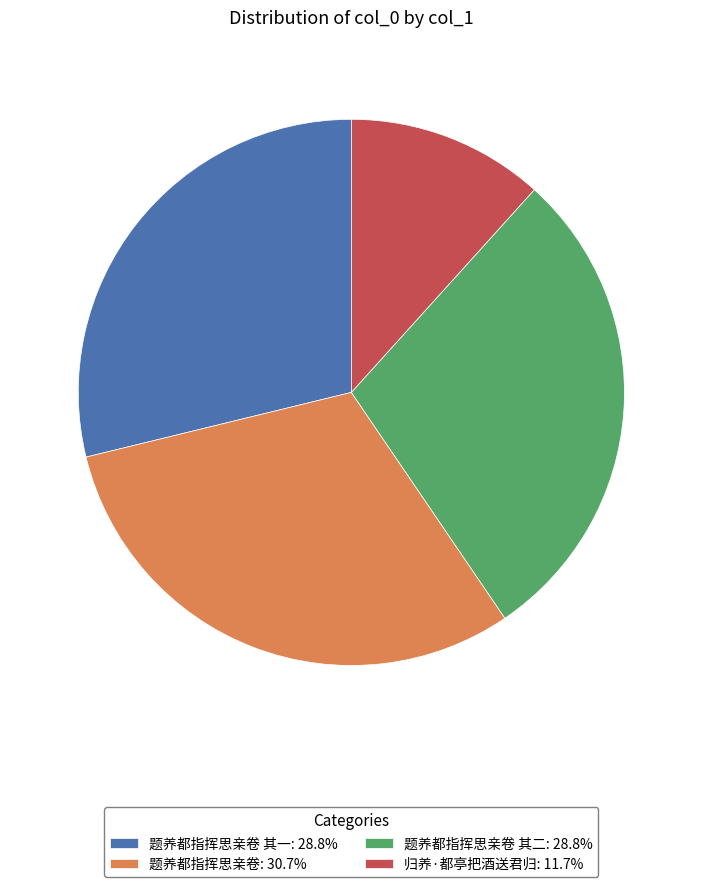

Approximately how many times larger is the value at 题养都指挥思亲卷: 30.7% compared to 归养·都亭把酒送君归: 11.7%?

2.6